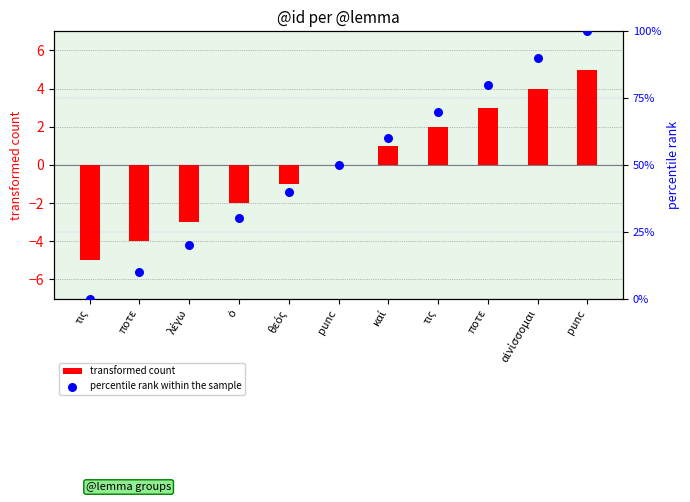

At which category is the sum across all series the highest?

punc